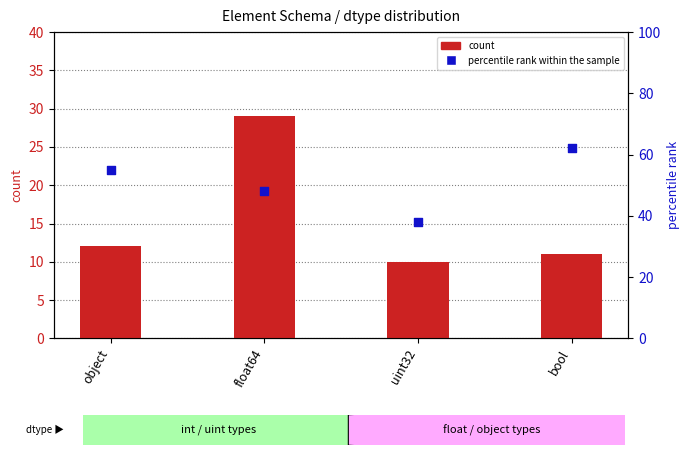

At which category is the sum across all series the highest?

float64